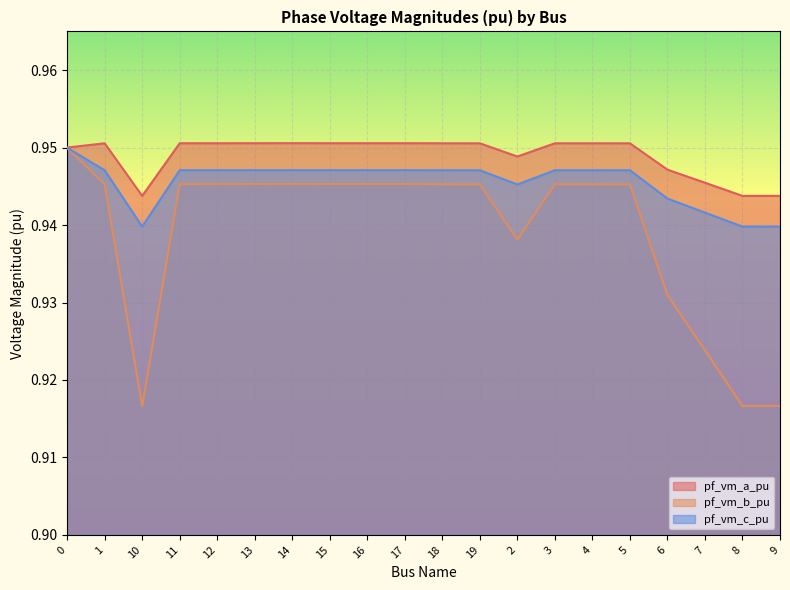

At which label does pf_vm_b_pu reach its minimum?

8